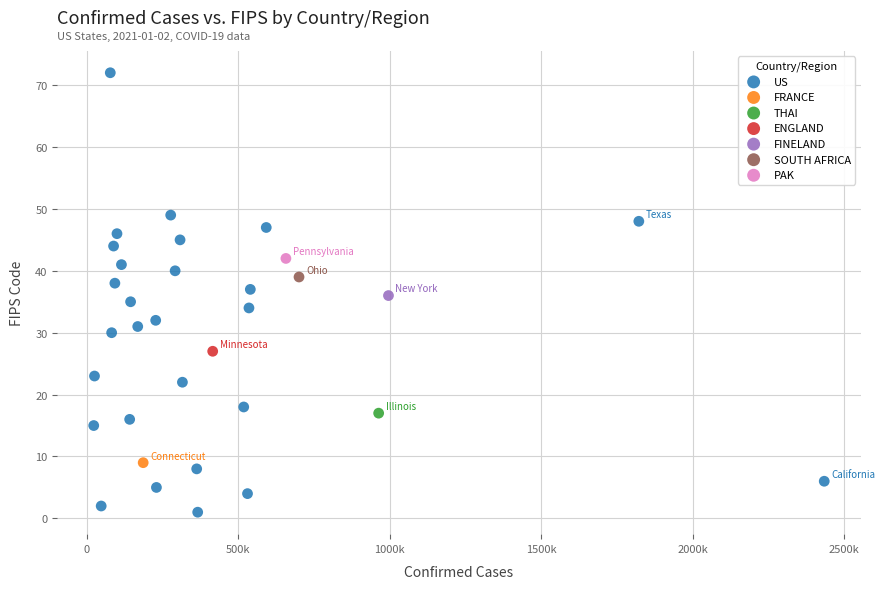

What are all the series names shown in the legend?

US, FRANCE, THAI, ENGLAND, FINELAND, SOUTH AFRICA, PAK